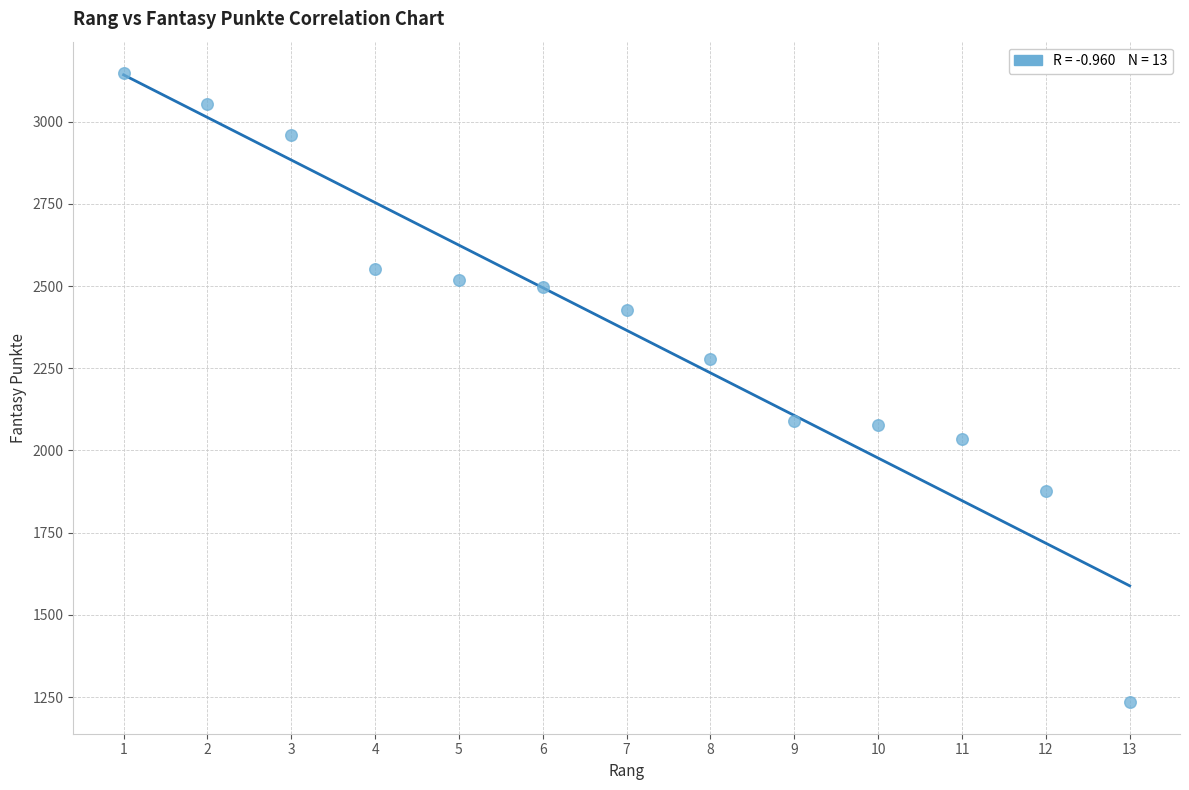

What is the range of X values (max minus min)?

12